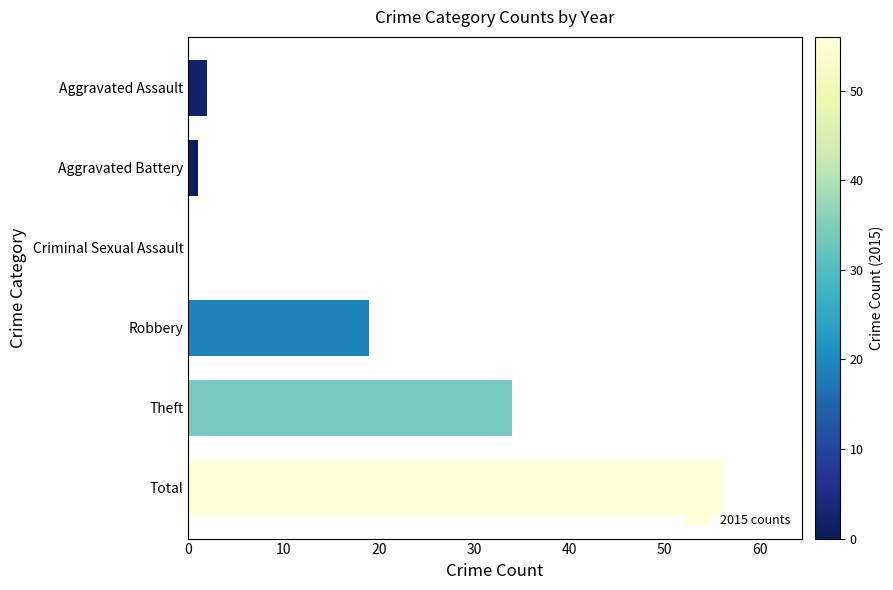

At which category does the chart reach its peak across all series?

Total